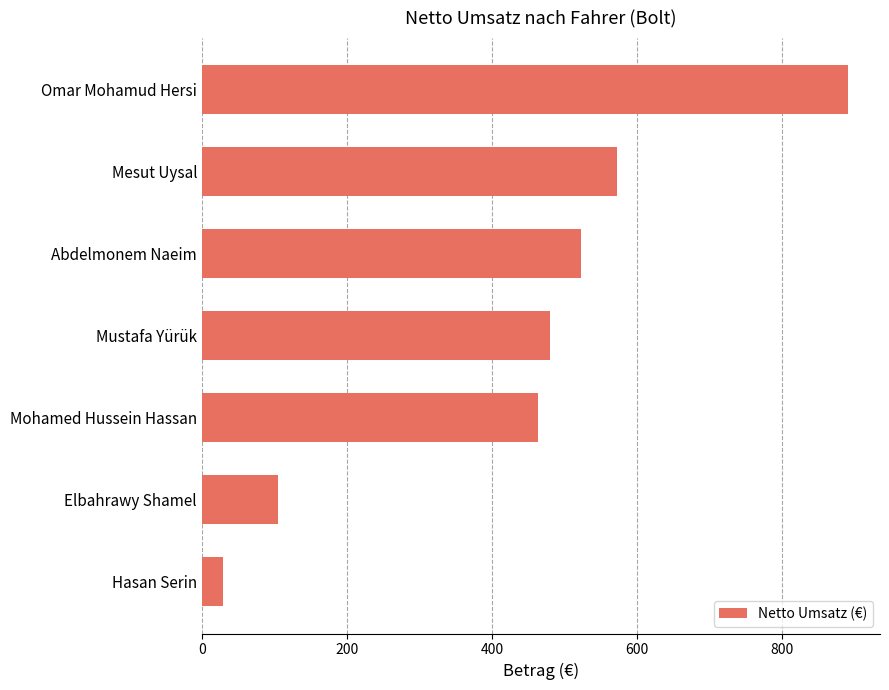

Where is the data nearest to the value 460?

Mohamed Hussein Hassan